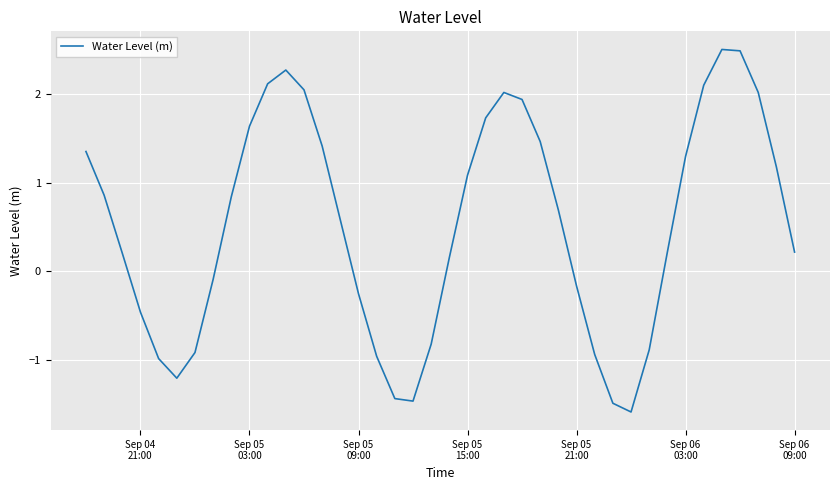

What is the smallest value displayed?

-1.6